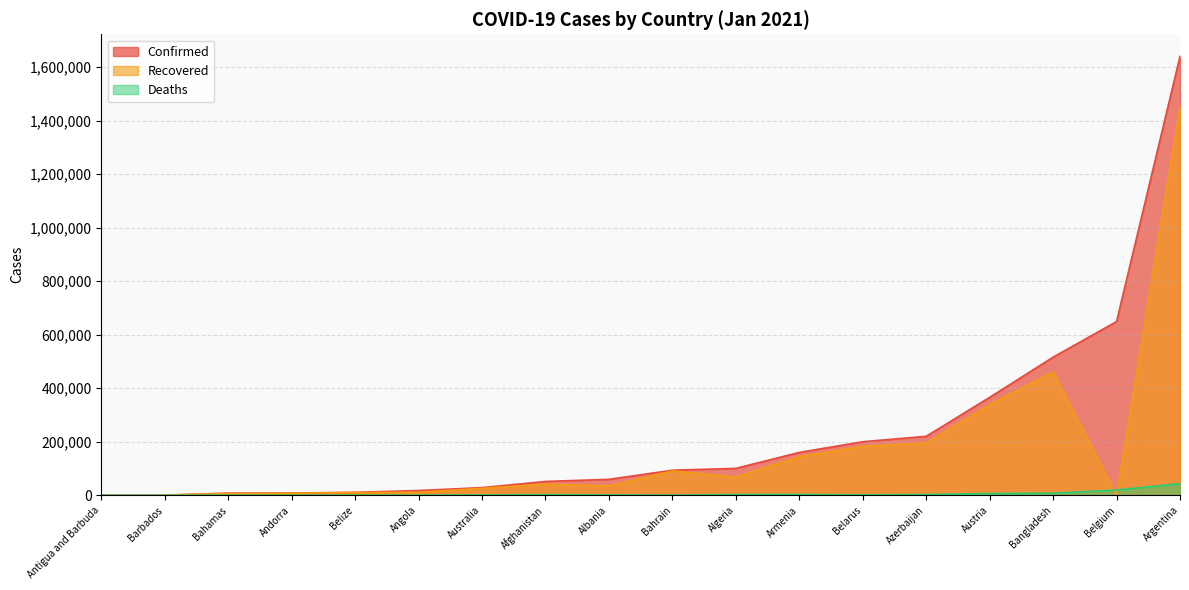

True or false: Deaths and Confirmed intersect in this chart.

False